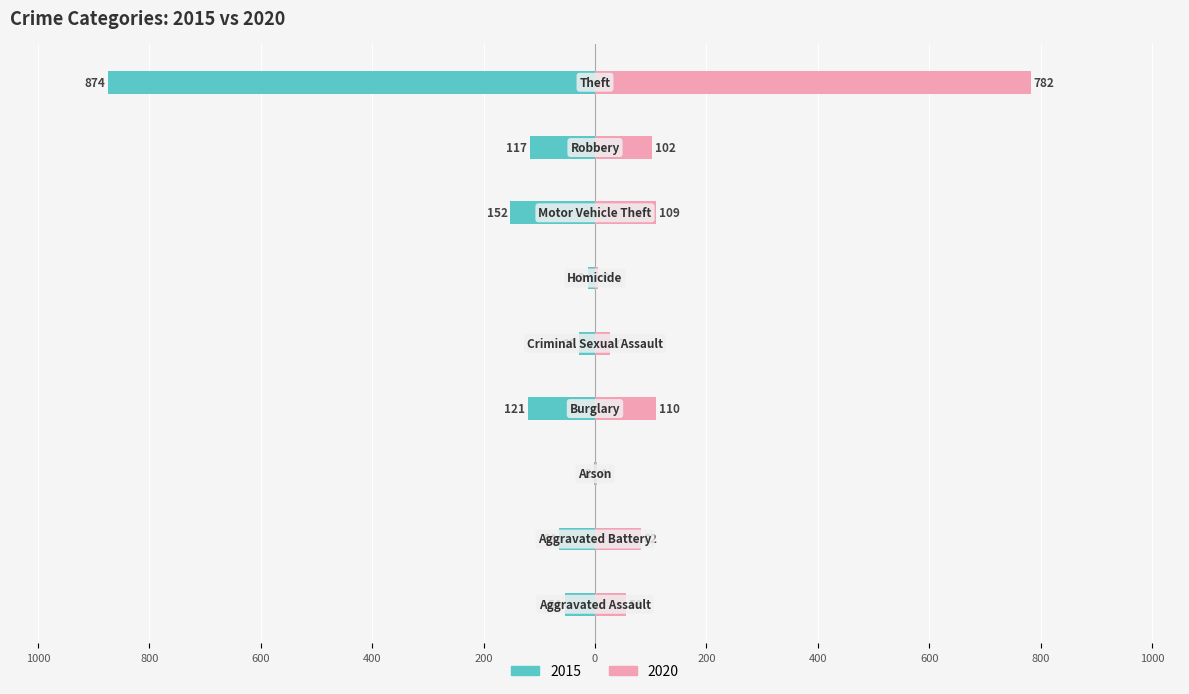

How many bars are there in each group?

2